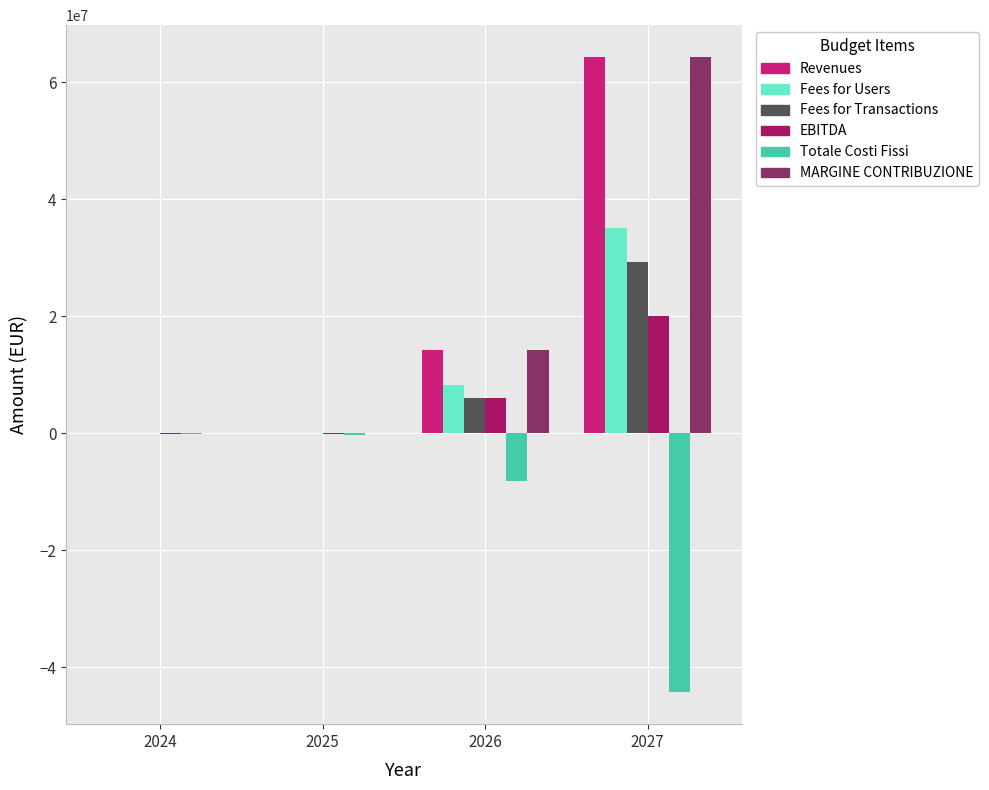

Count the number of data series in this chart.

6